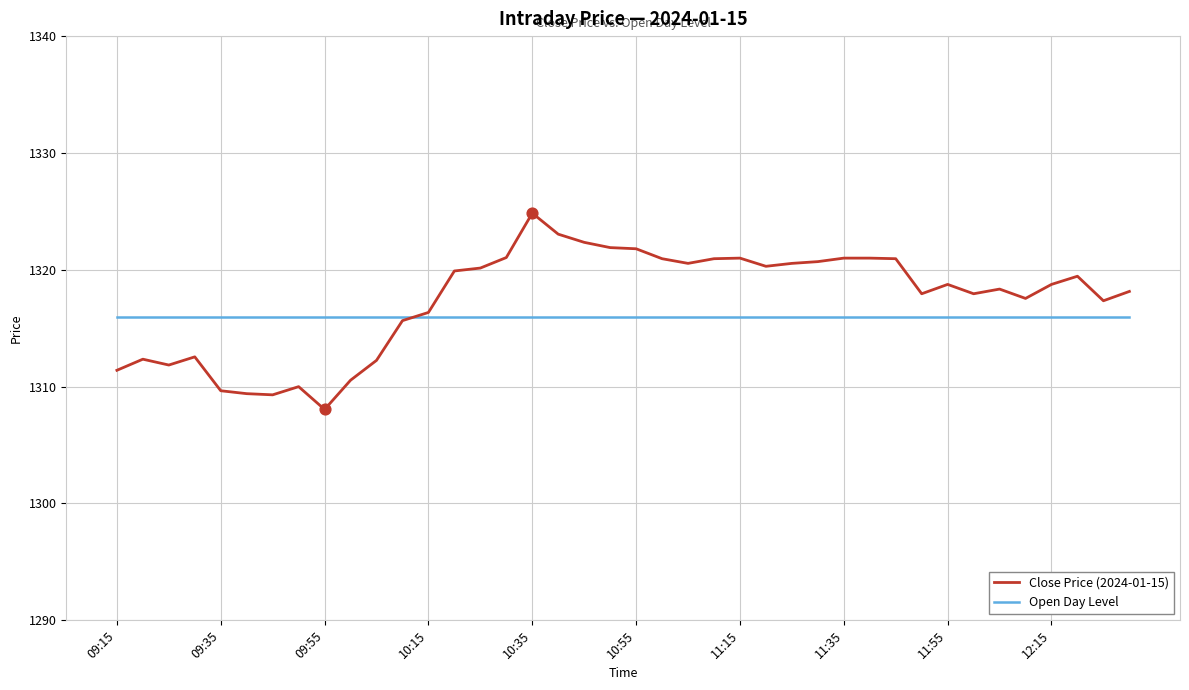

Which series has the widest spread of values?

Close Price (2024-01-15)